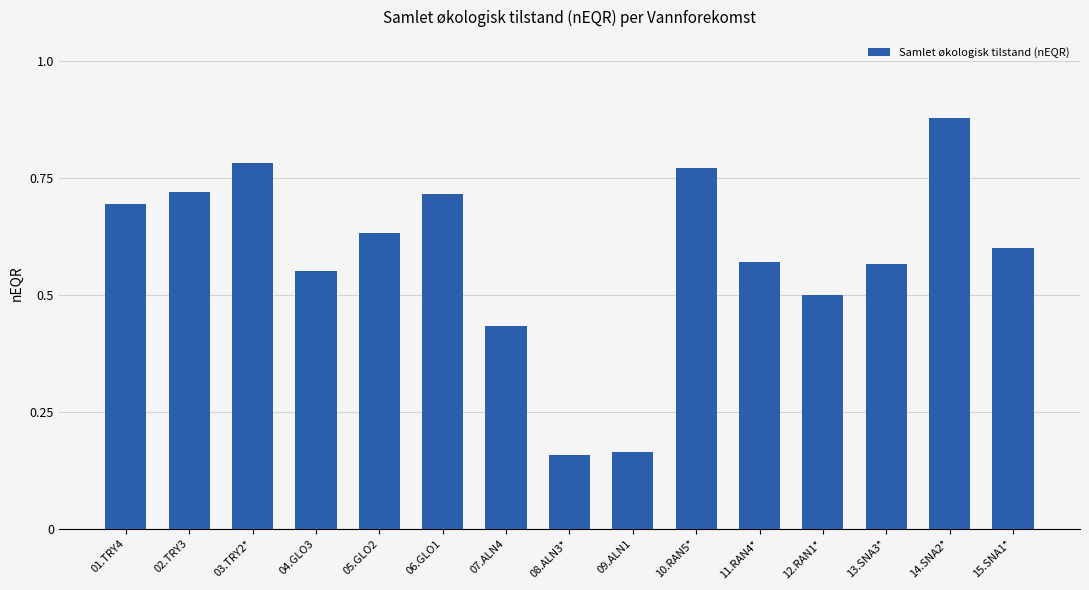

What position from the right is 07.ALN4?

9